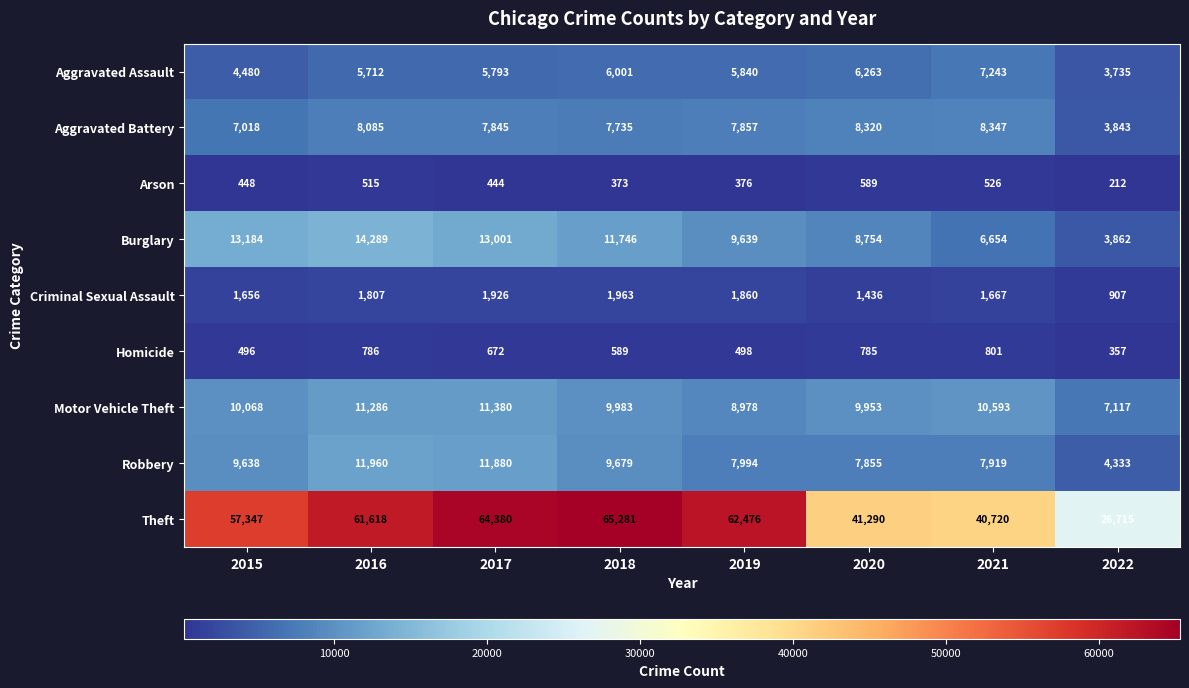

Which series has the largest range (max minus min)?

Theft